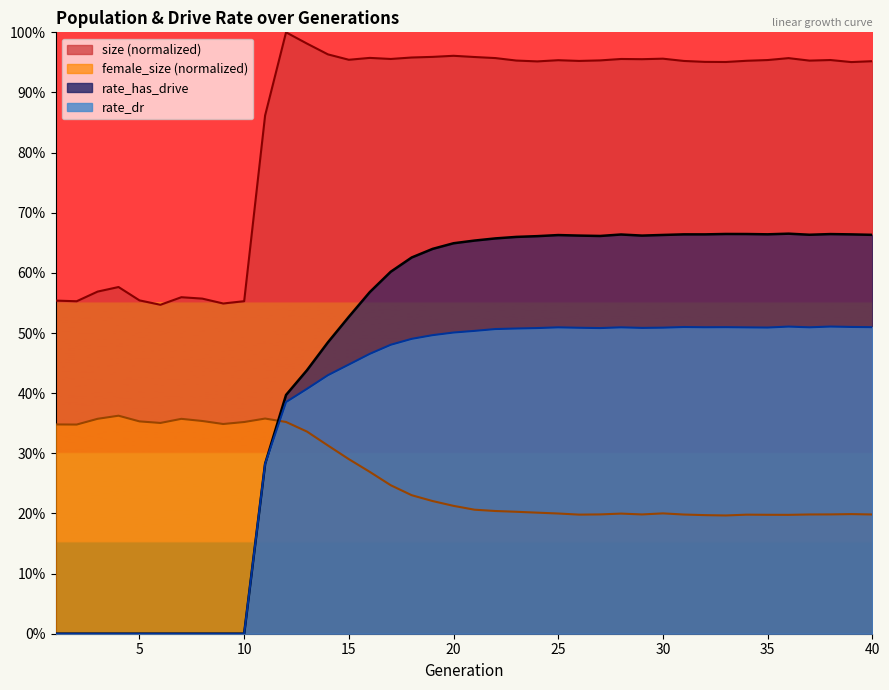

Which has a higher value, 6 or 38?

38